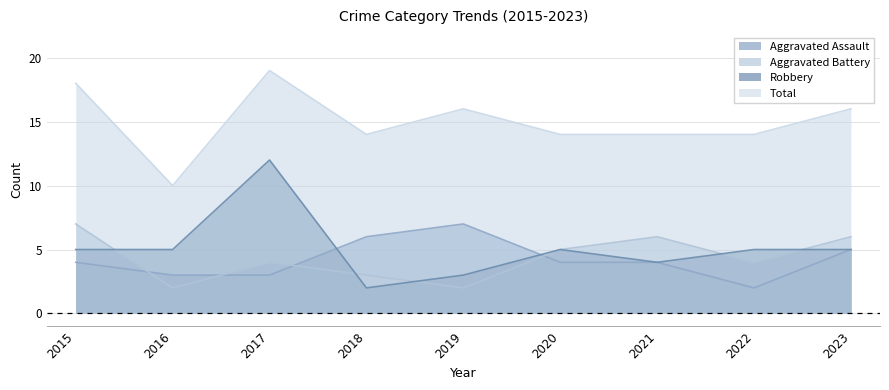

Does the chart display data point markers on the line(s)?

No